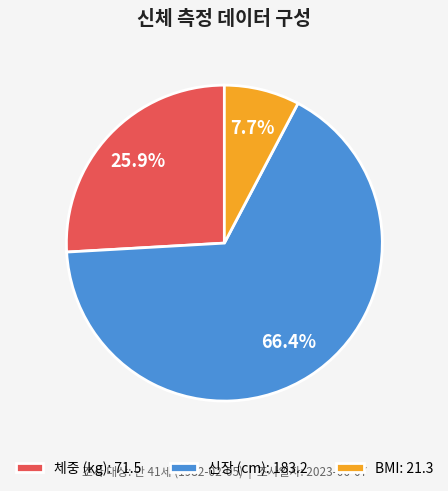

The 체중 (kg) slice represents 32% of the pie. True or false?

False